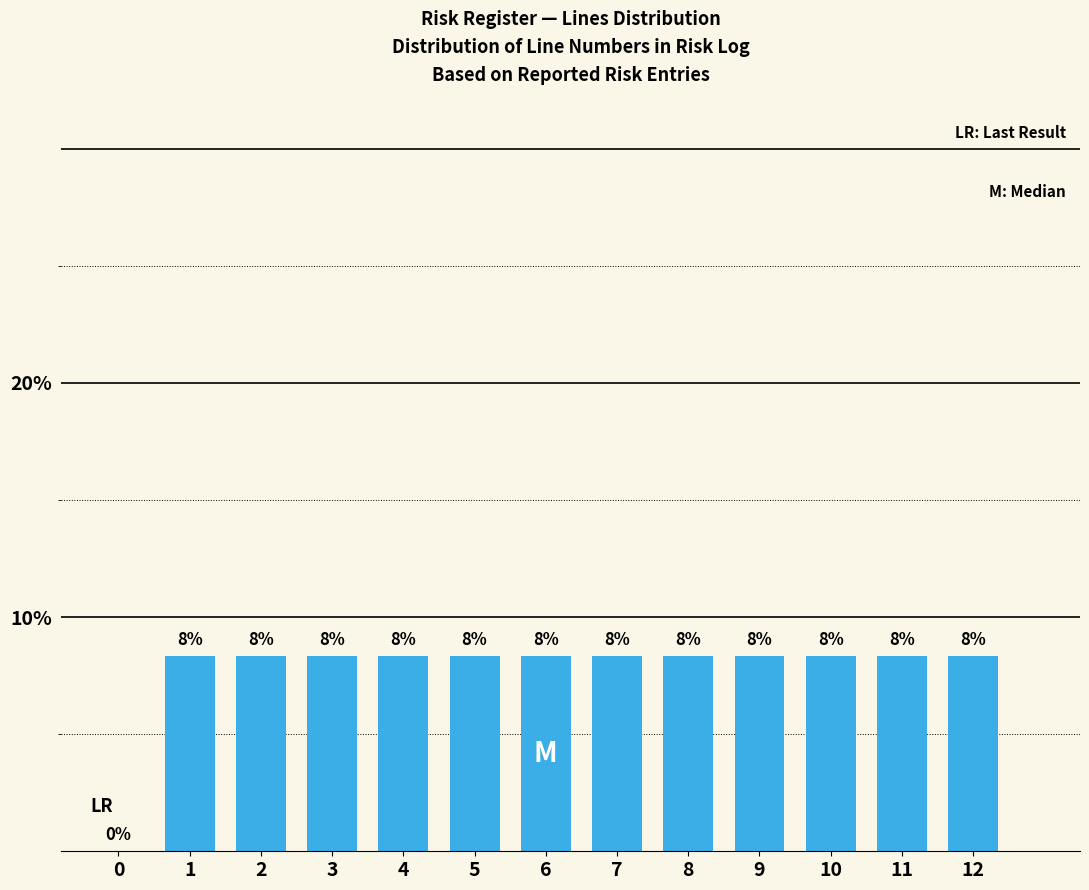

Are the bars horizontal?

No